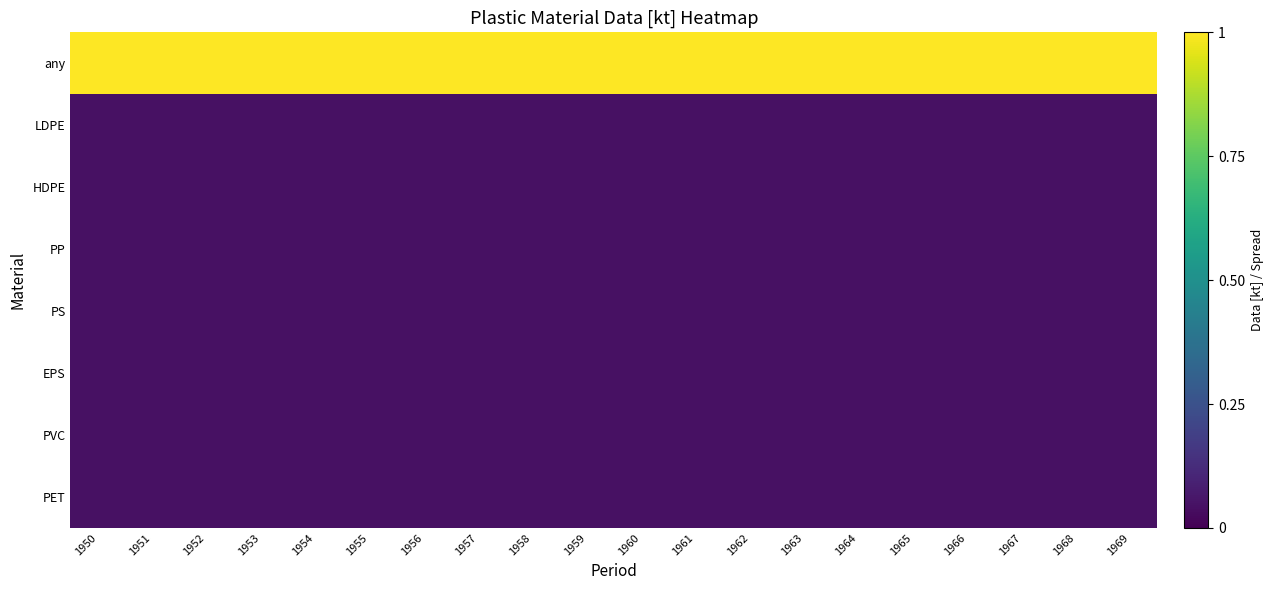

Which series has the largest total across all categories?

any